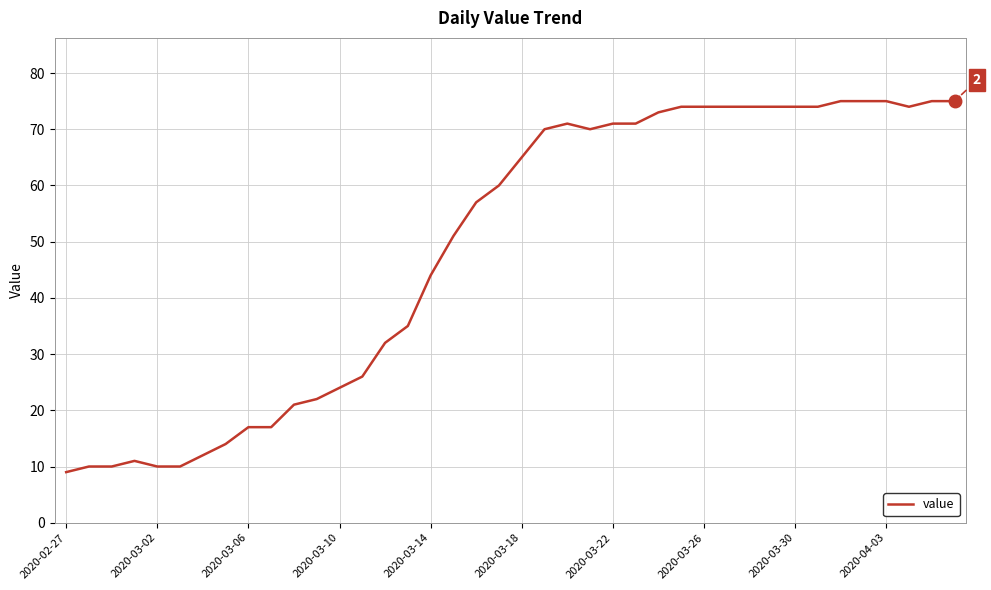

What is the greatest value displayed?

75